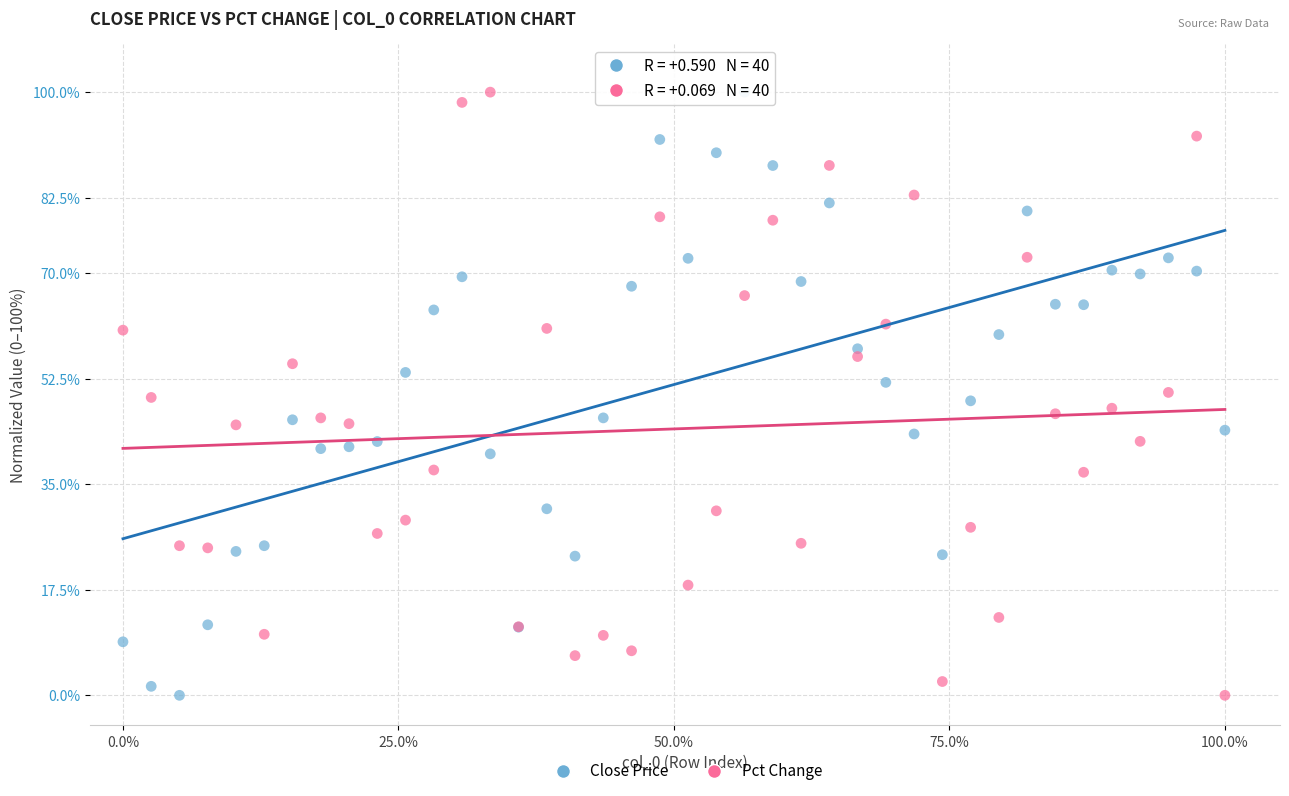

What is the X range (max minus min) for the scatter plot?

100.0